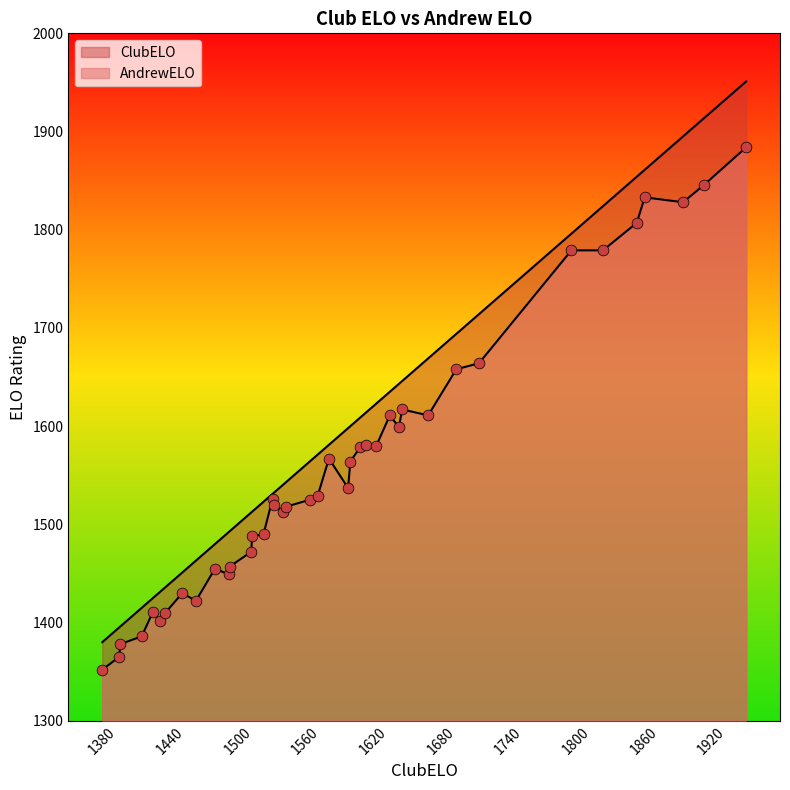

Which series has the largest Y range (max minus min)?

ClubELO